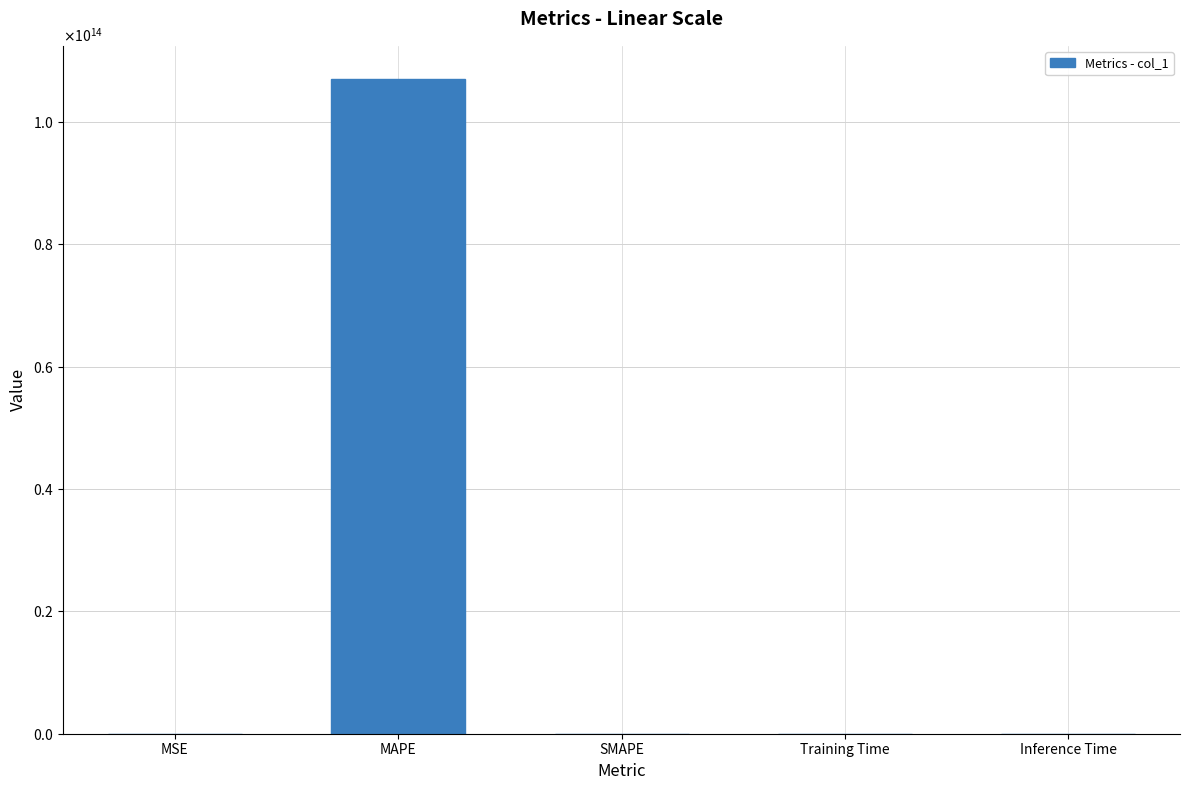

What position from the left is MSE?

1